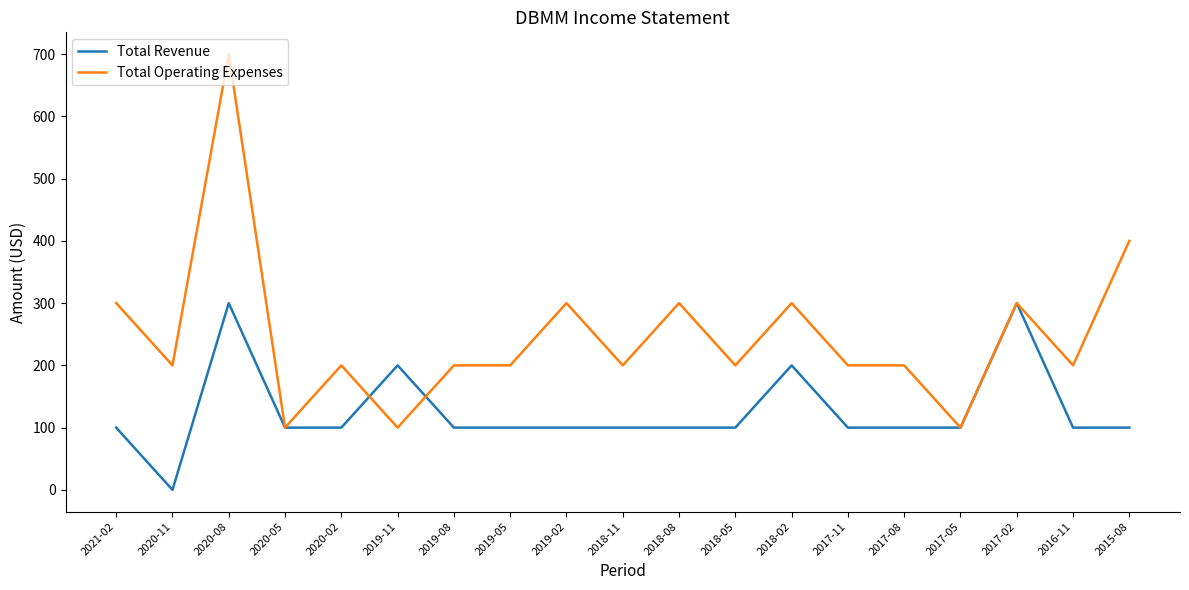

Where is the first local maximum for Total Operating Expenses?

2020-08